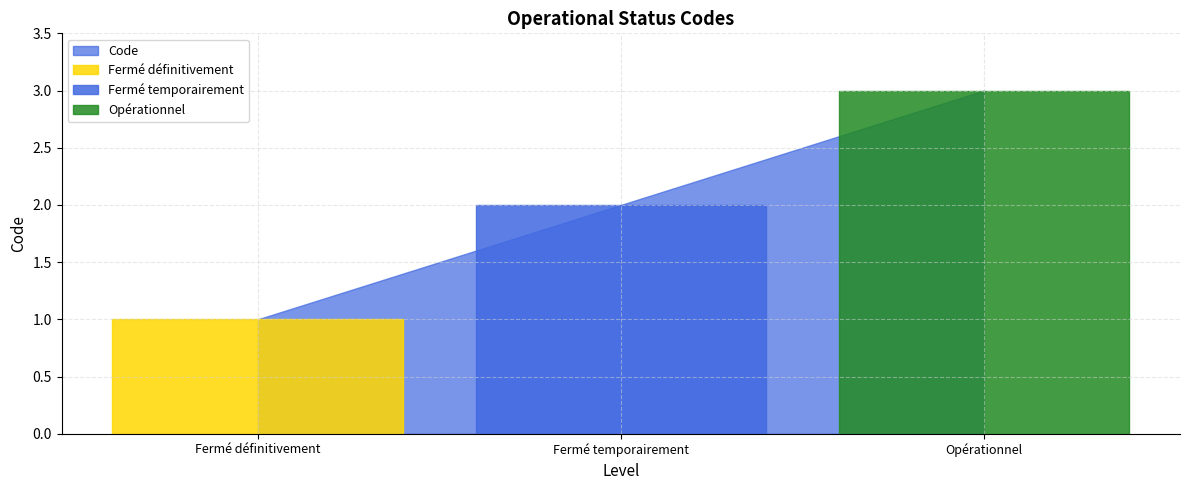

What is the sum of the values at Fermé temporairement and Opérationnel?

5